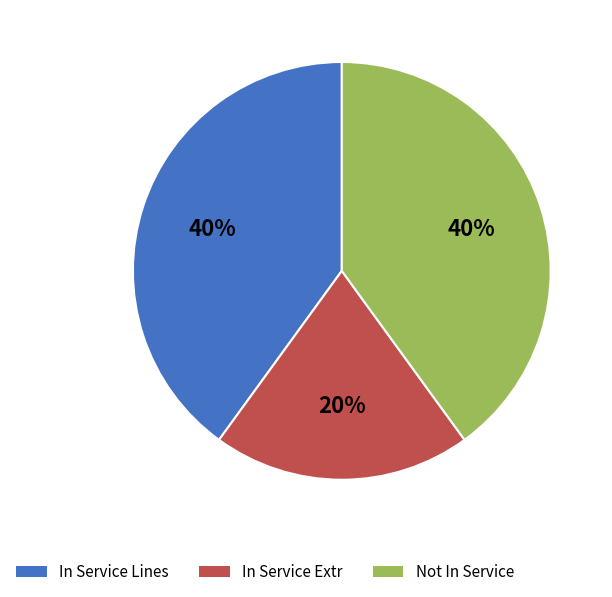

To the nearest percent, what is the difference between the largest and smallest slice percentages?

20%